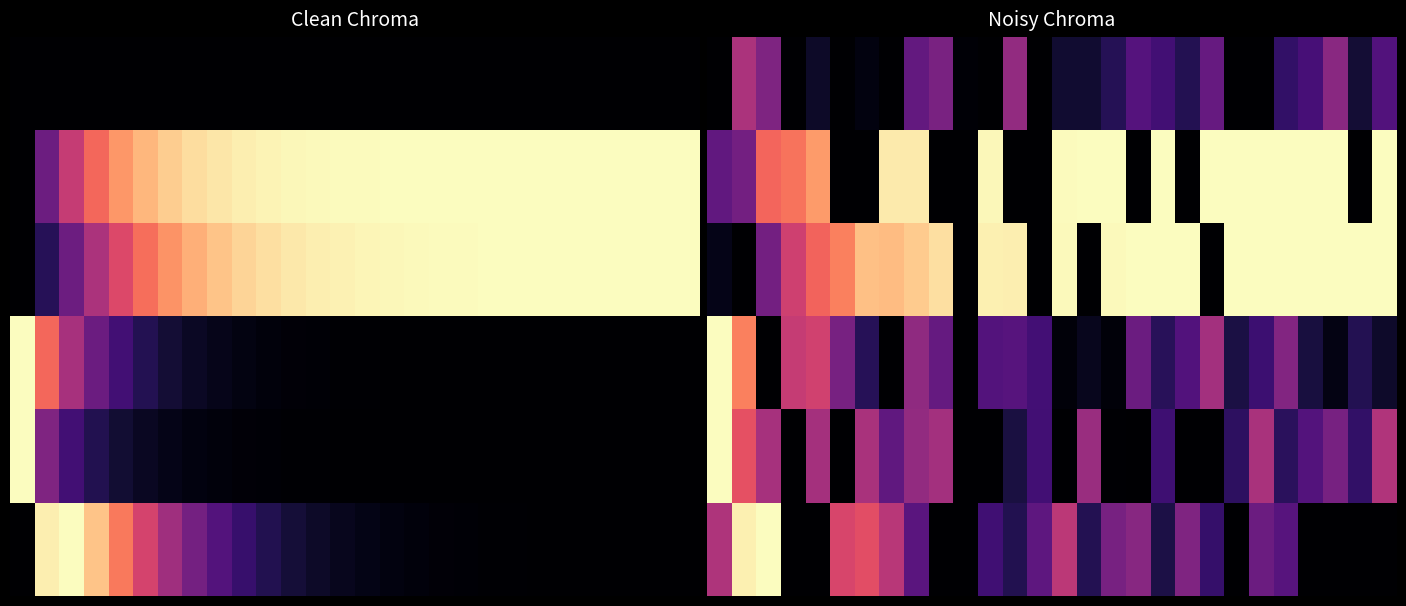

What is the difference between the highest and lowest values at 10?

0.7